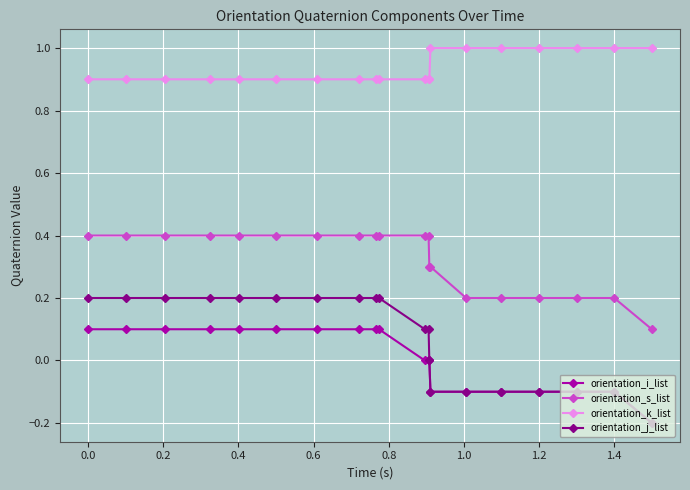

What is the value of the orientation_i_list point at the 15th from the left?

-0.1